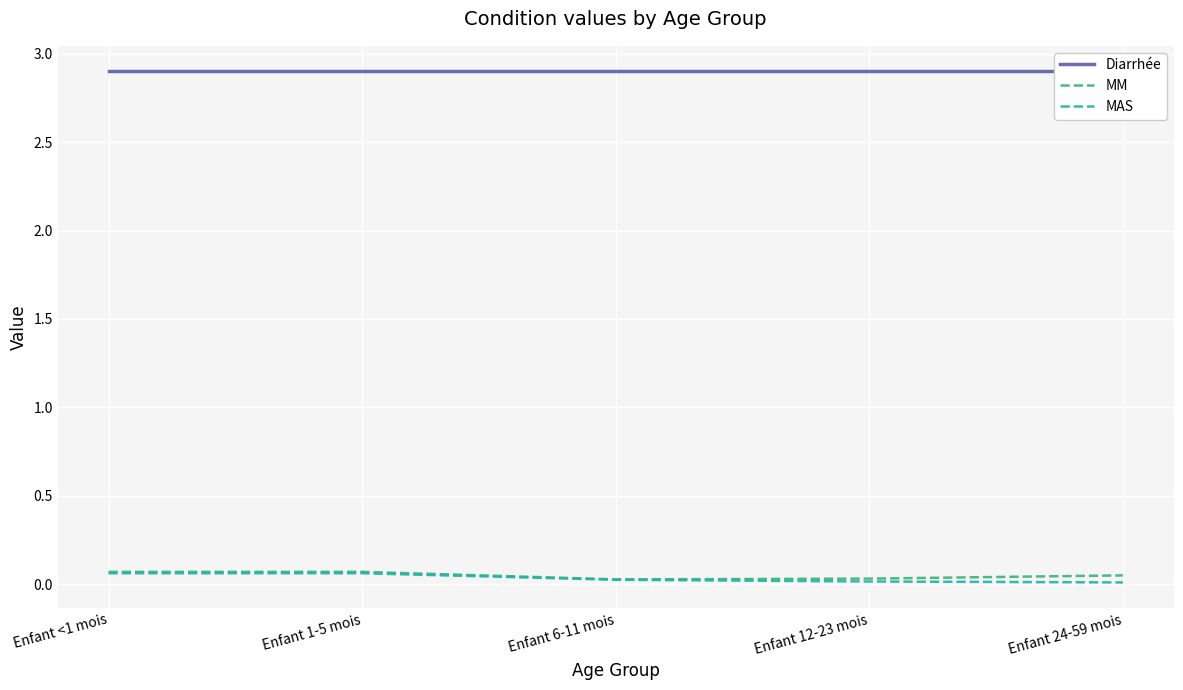

What is the sum of all MM values?

0.2